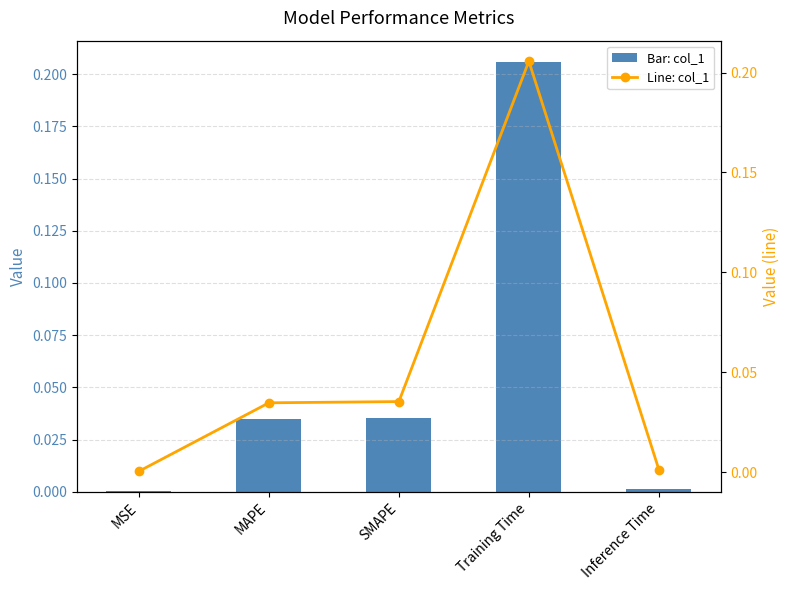

What is the maximum value for col_1?

0.2